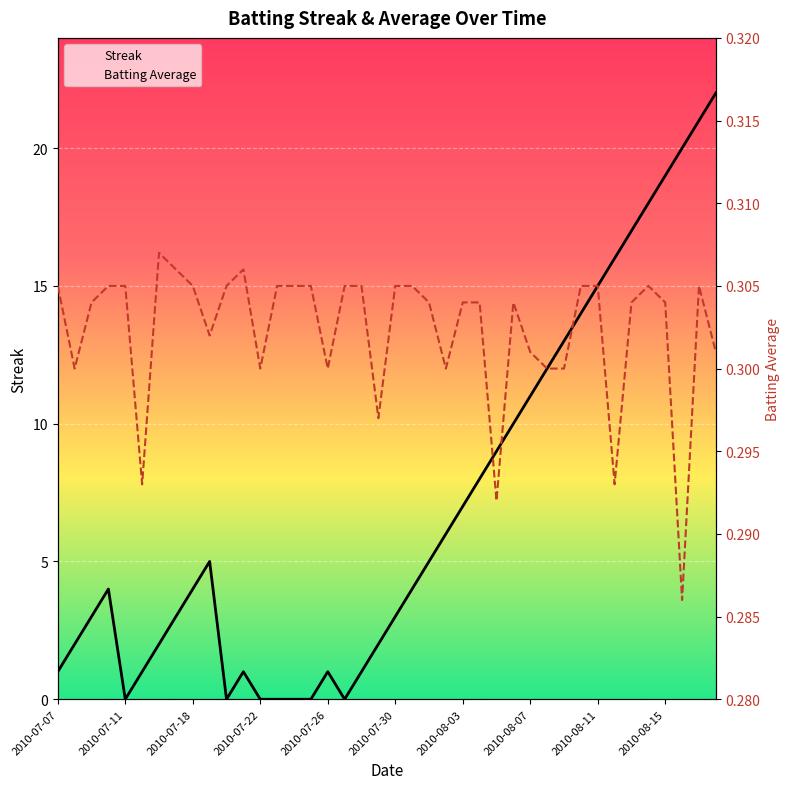

Rank the series by their average value, from lowest to highest.

Batting Average, Streak